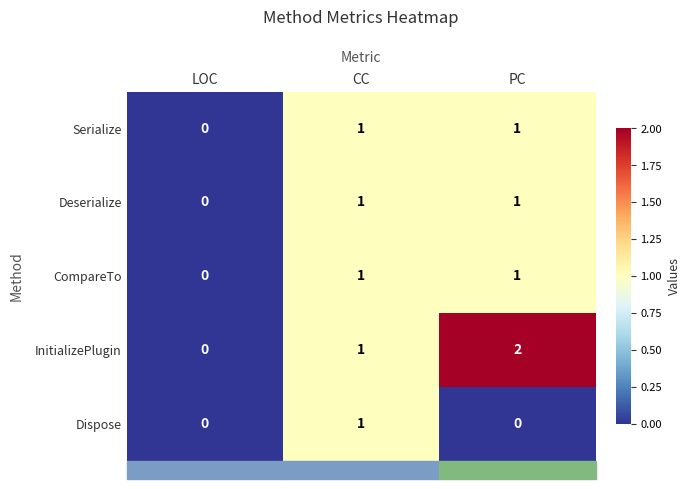

Is the value of Dispose at CC greater than the value of InitializePlugin at LOC?

Yes